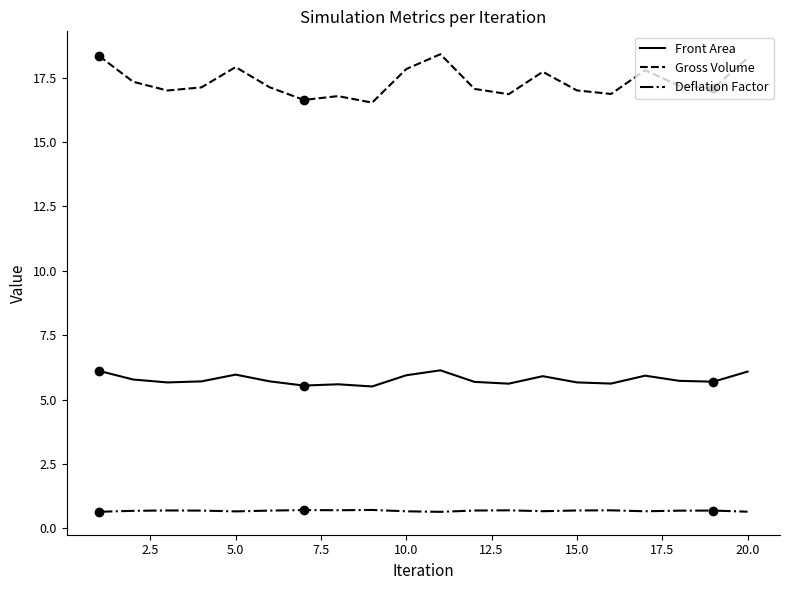

Which series has the widest spread of values?

Gross Volume